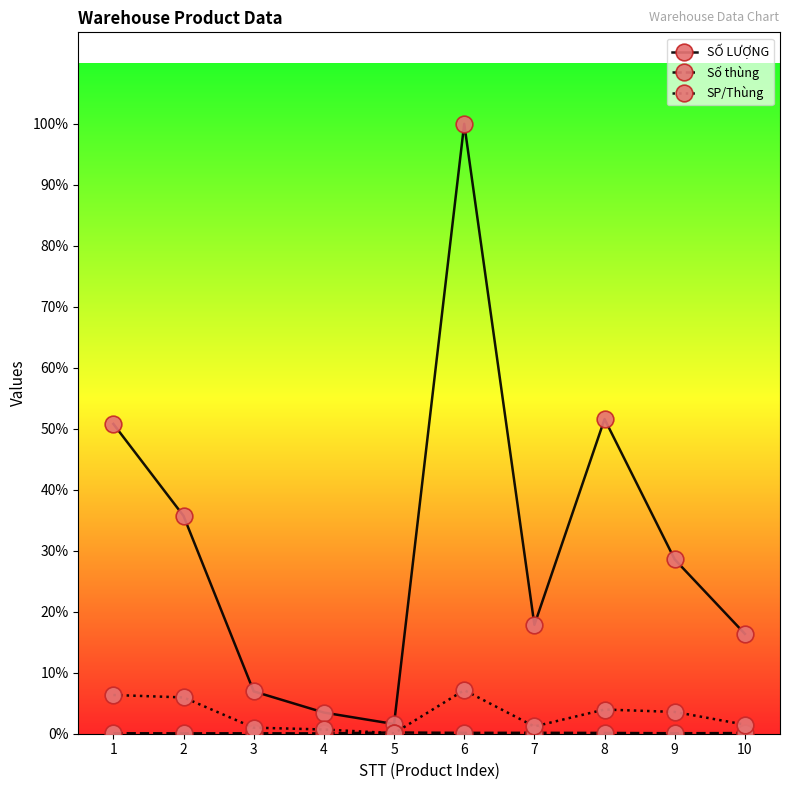

Does the chart have visible grid lines?

No